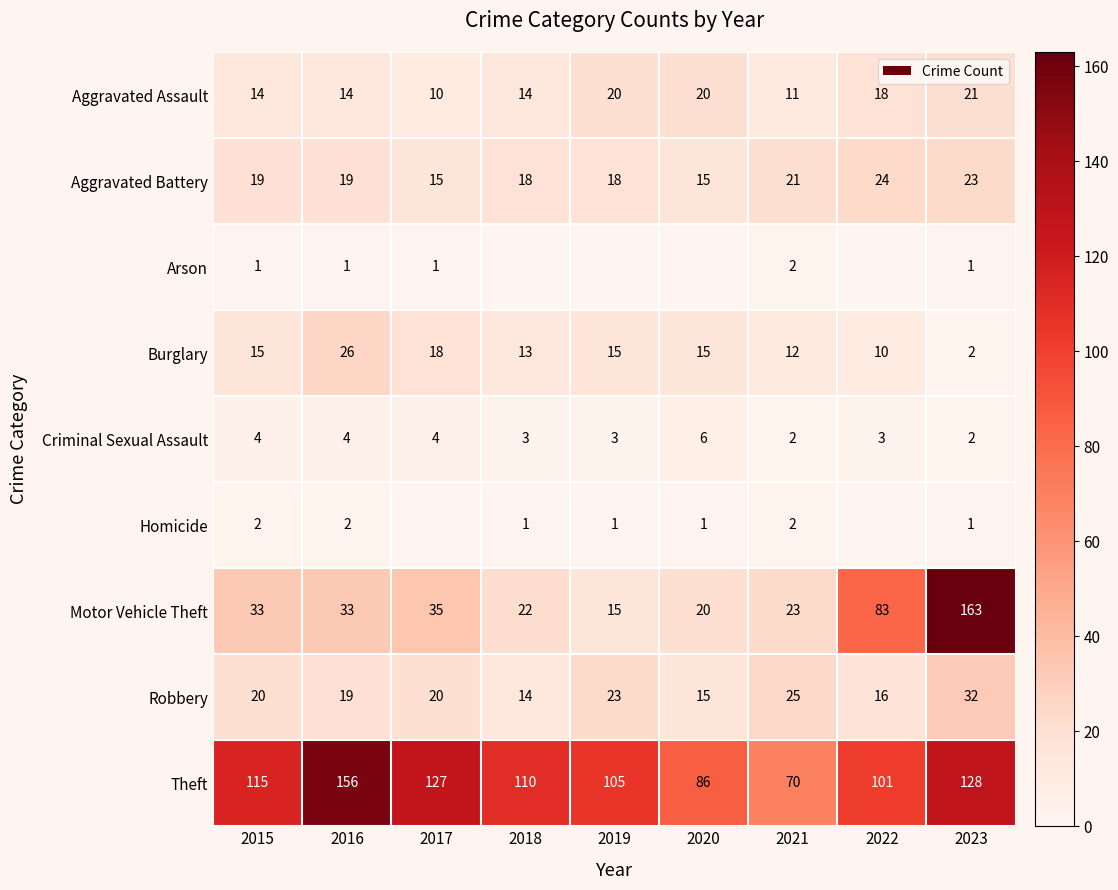

What is the difference between the Motor Vehicle Theft values at 2016 and 2021?

10